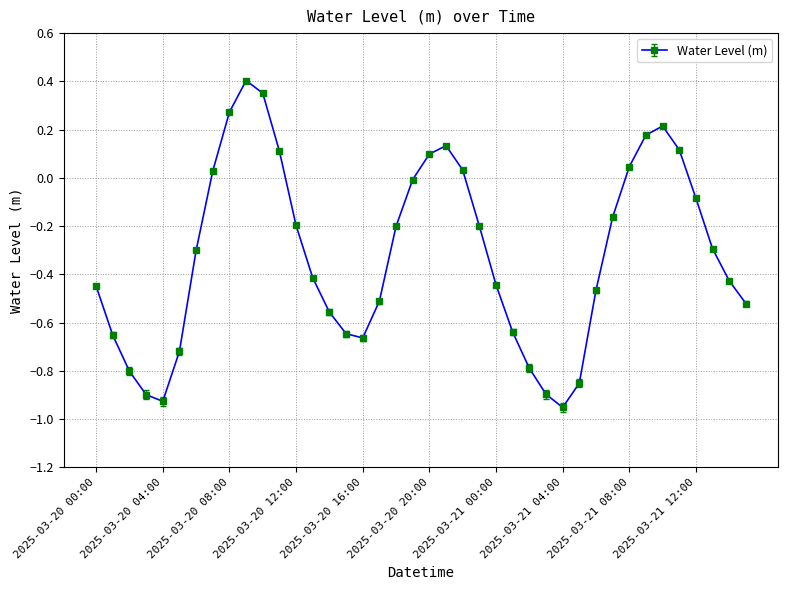

What is the difference between the maximum and minimum values?

1.4